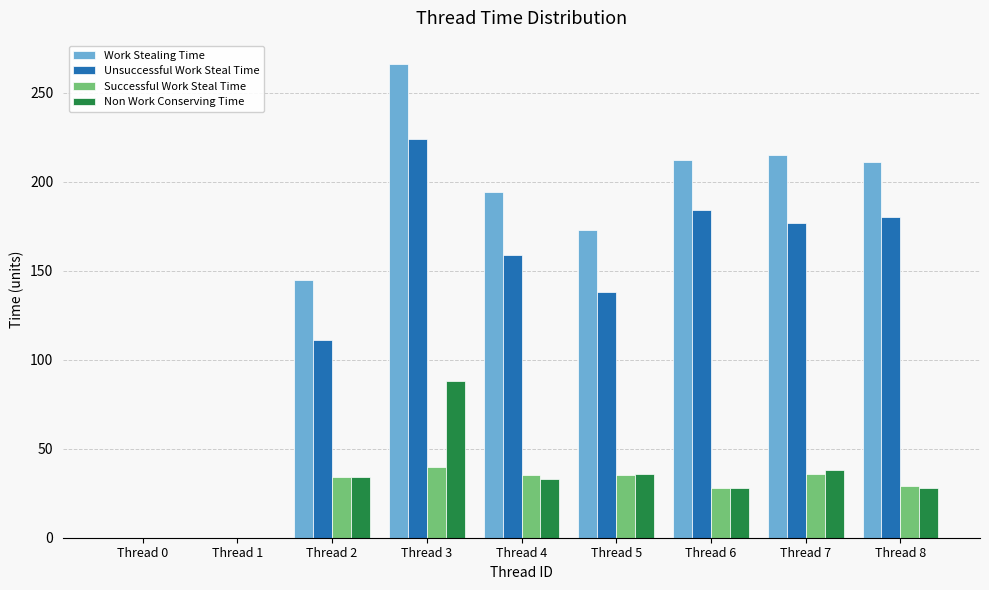

What is the approximate value of Work Stealing Time at Thread 4, to the nearest 10?

190